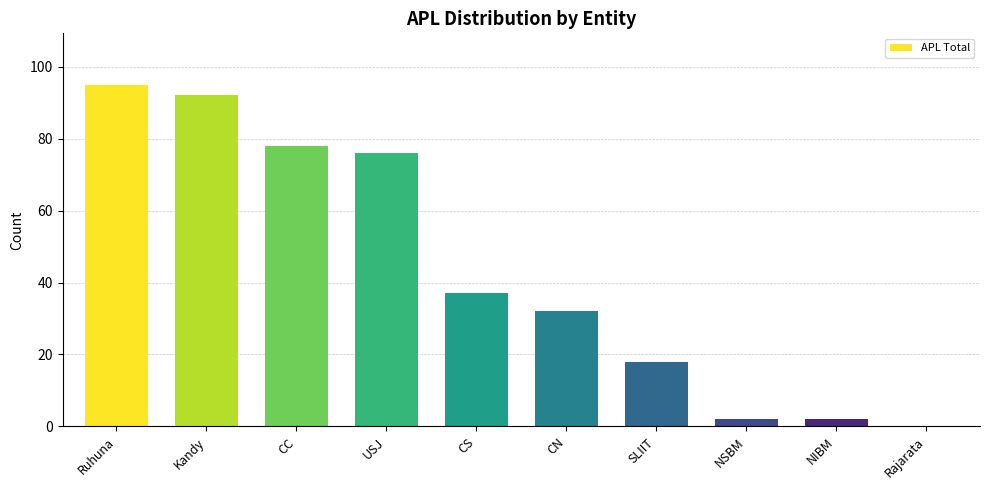

Between CN and NIBM, which is larger?

CN